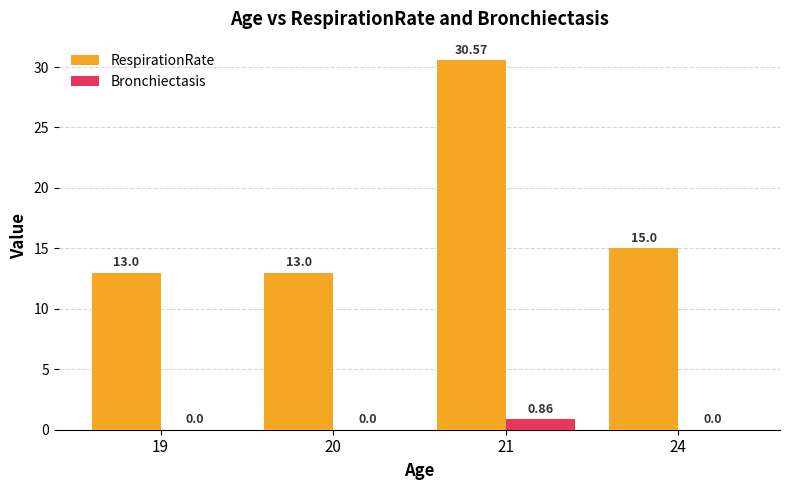

Between 19 and 24, which series saw the biggest shift?

RespirationRate